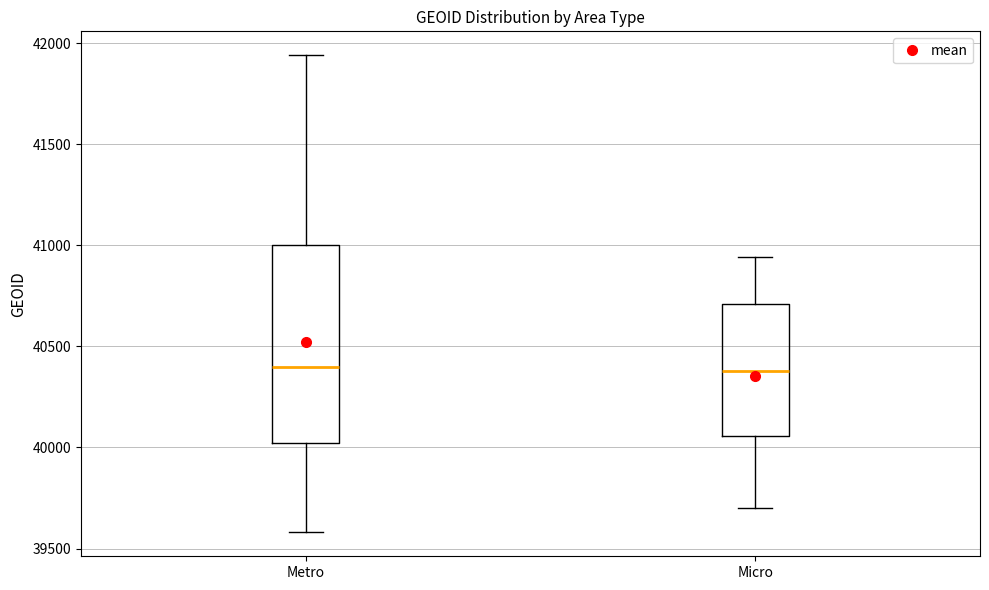

Reading left to right, transcribe this box plot: for each box, give where its median line is, the range the box spans, and where its two whiskers end, as read against the y-axis. The values are not printed on the chart, so give them approximately, as read against the axis.

Metro: median 40400, box 40000 to 41000, whiskers 39600 to 41950
Micro: median 40400, box 40050 to 40700, whiskers 39700 to 40950